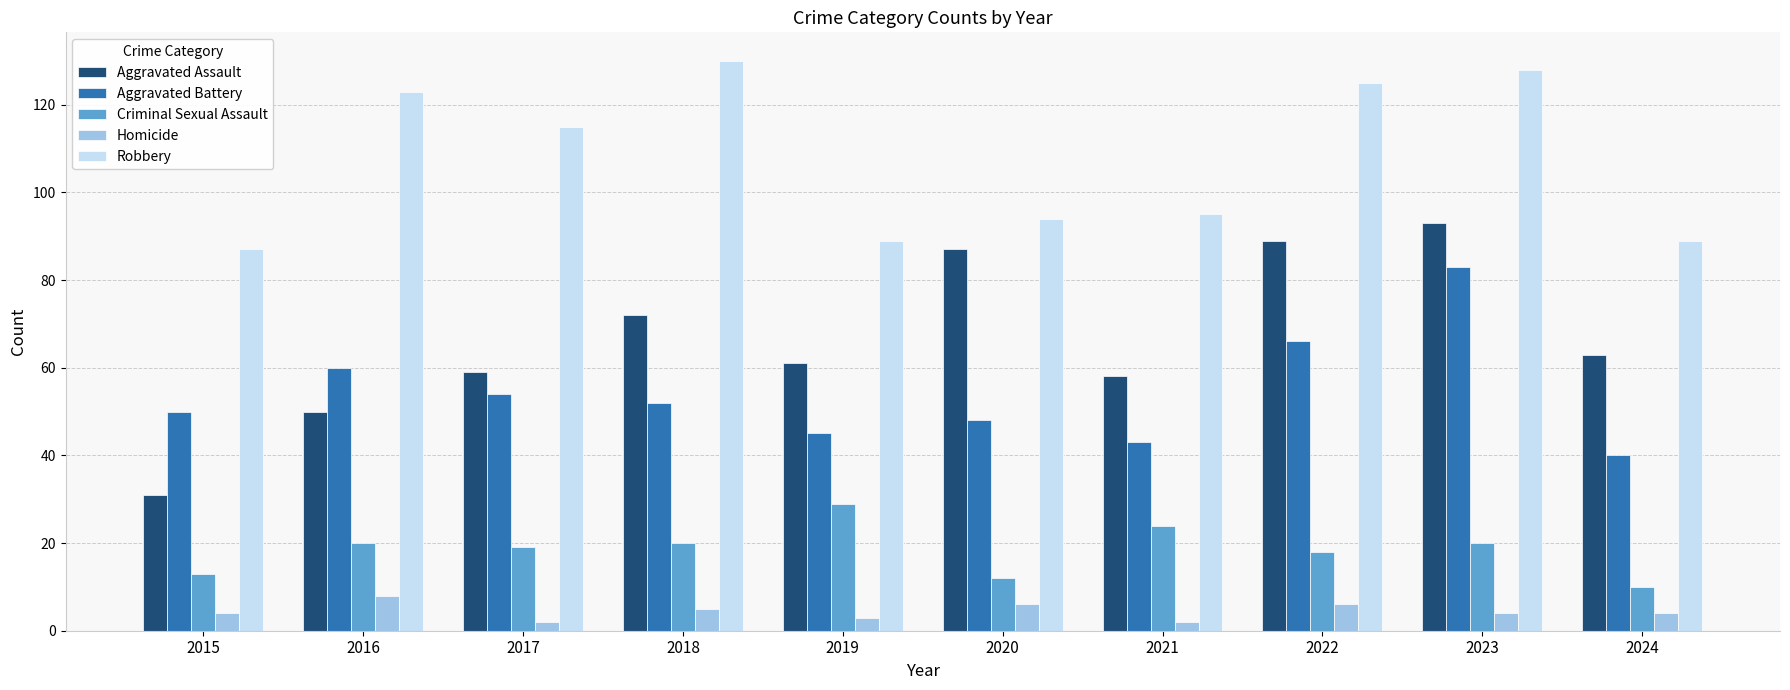

The value of Aggravated Battery at 2018 is 52. True or false?

True